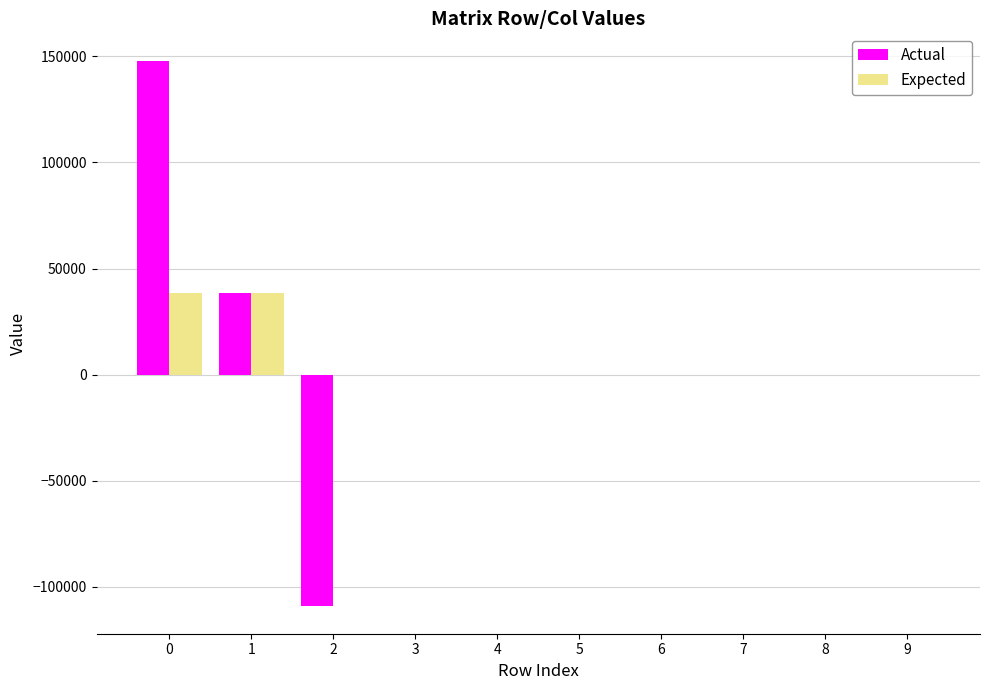

Reading left to right, transcribe all the data shown in this chart.

Actual: 148044.9	38669.9	-109375.0	0.0	0.0	0.0	0.0	0.0	0.0	0.0
Expected: 38669.9	38669.9	0.0	0.0	0.0	0.0	0.0	0.0	0.0	0.0